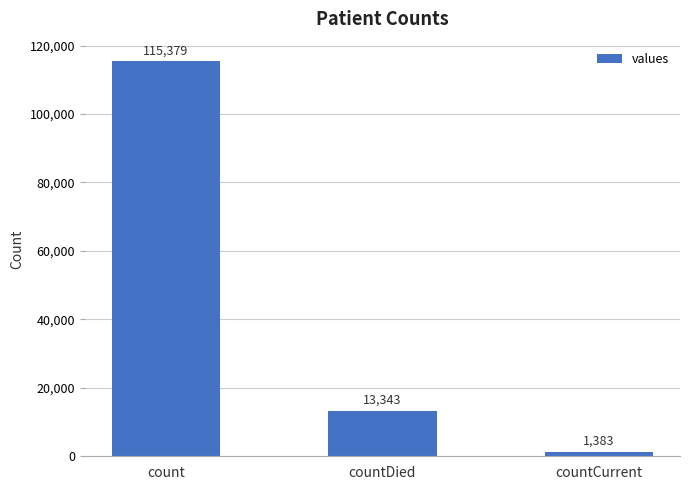

Reading left to right, what are all the values shown in this chart?

115379	13343	1383